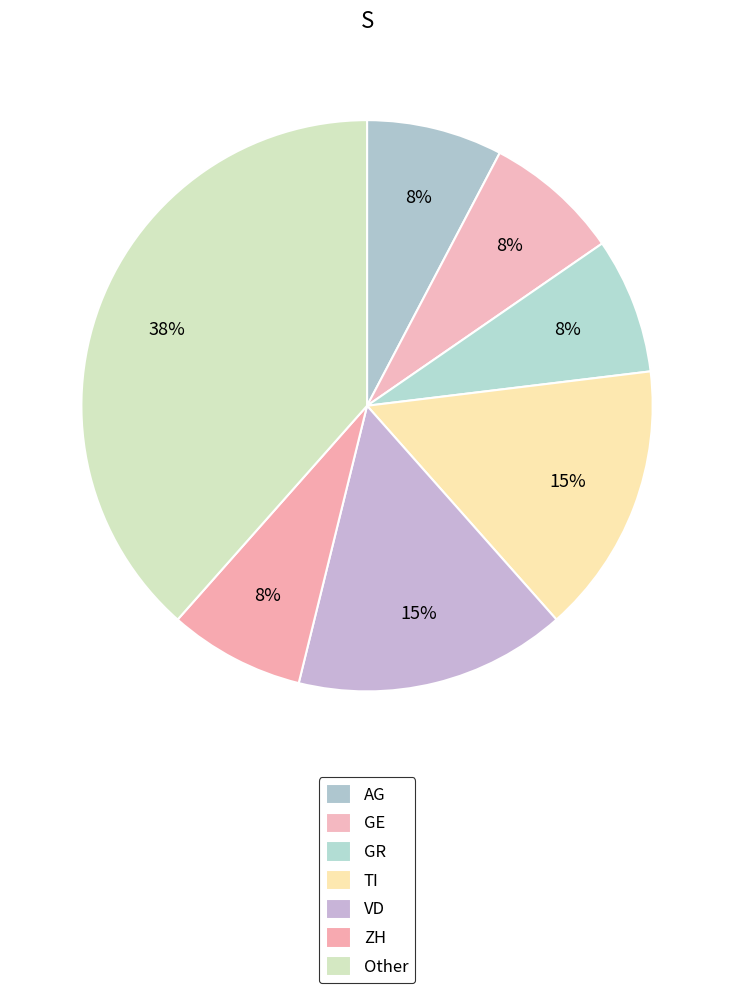

Does VD account for over 50% of the chart?

No